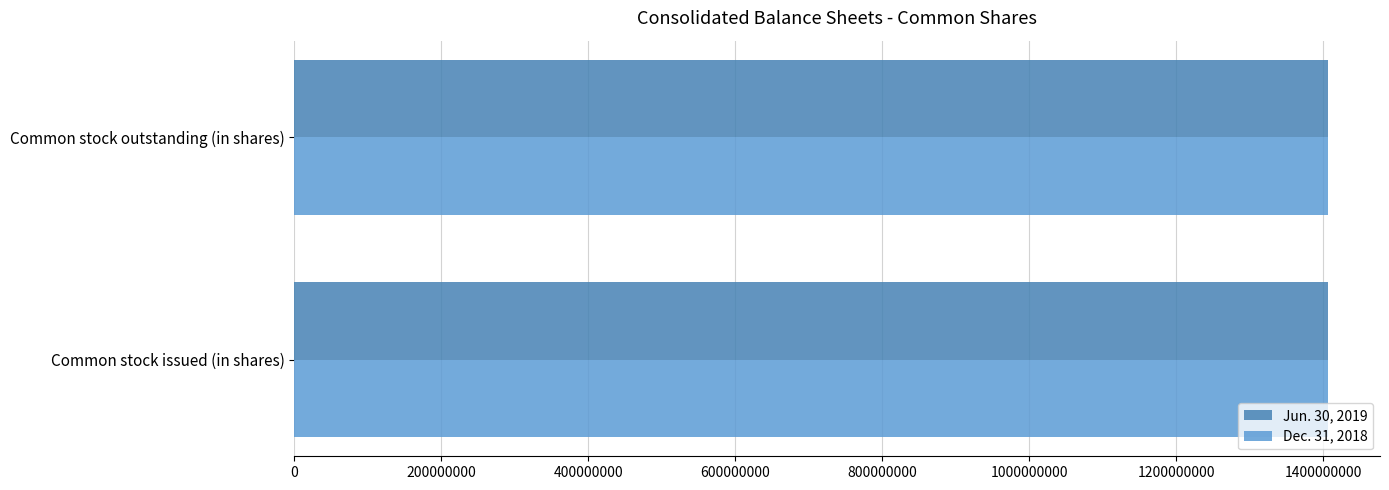

The Jun. 30, 2019 series shows 1406852305 at Common stock issued (in shares). True or false?

True